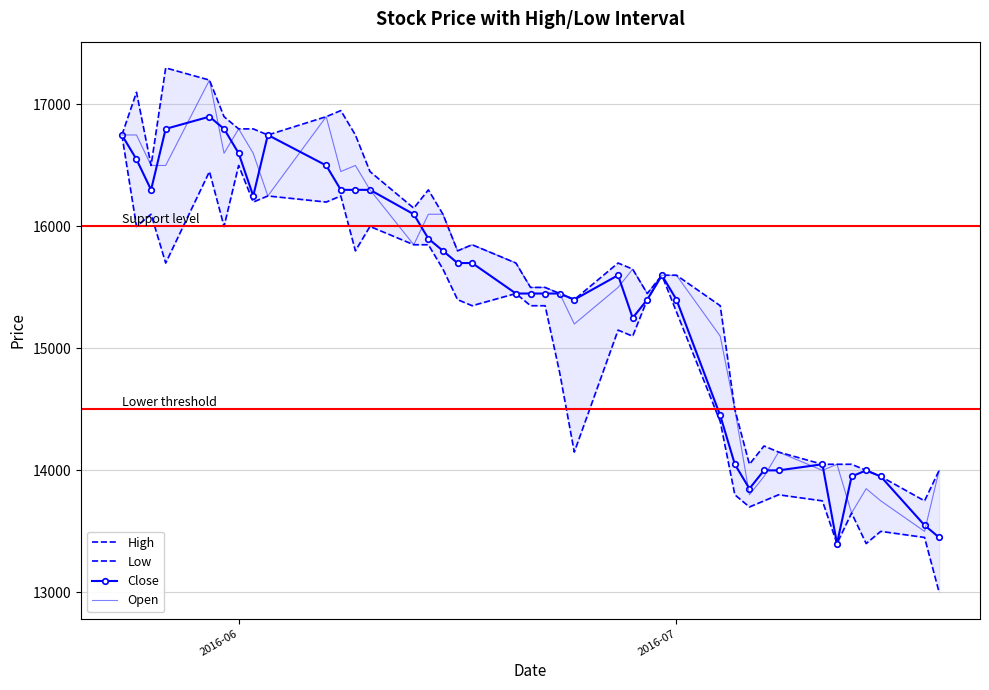

What is the maximum value for Open?

17200